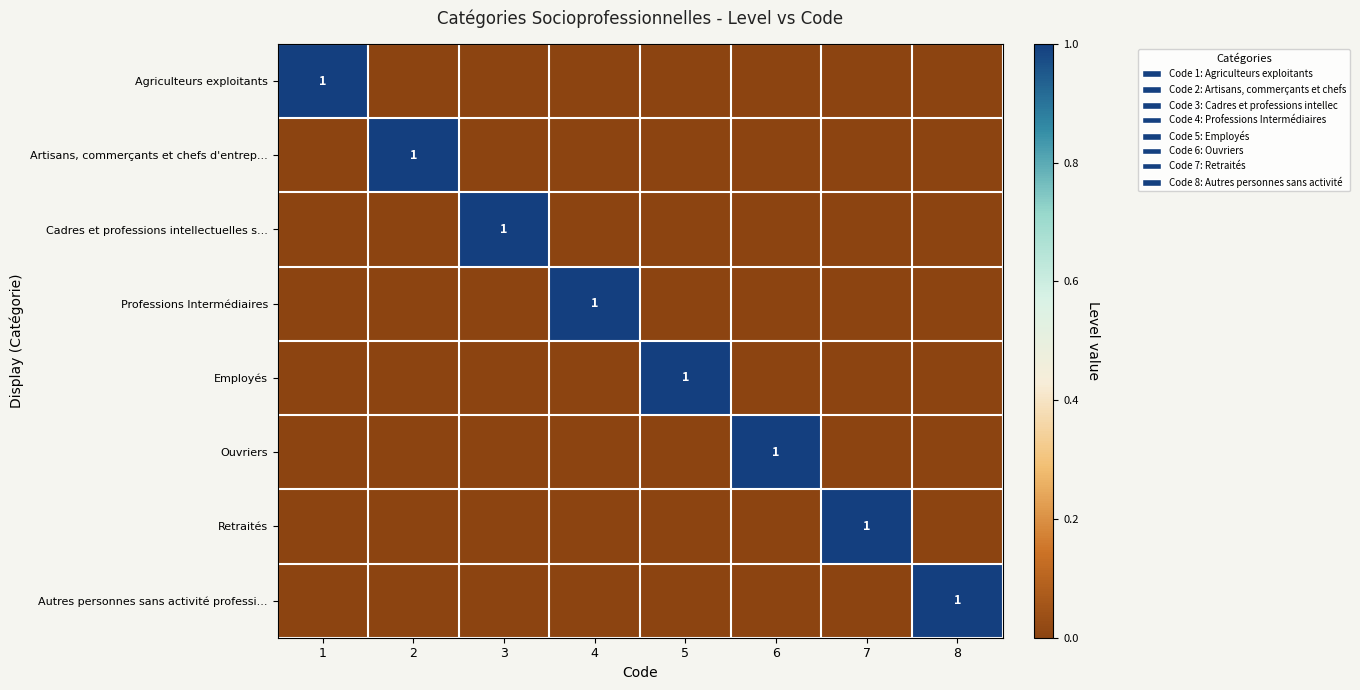

The Ouvriers series shows 0 at 6. True or false?

False